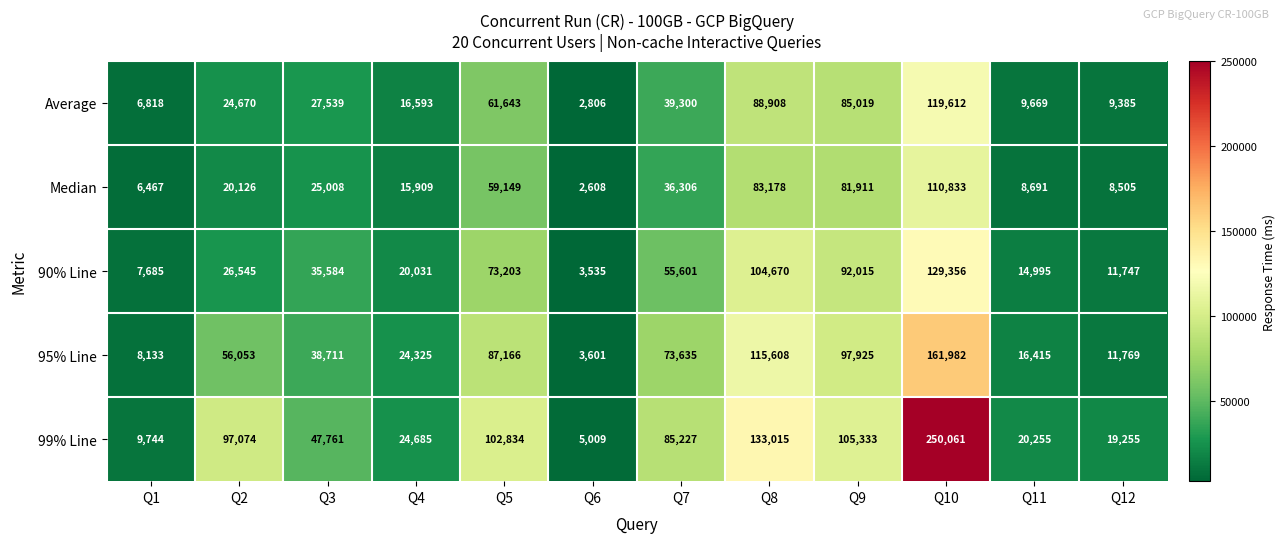

At which label does 95% Line reach its peak?

Q10